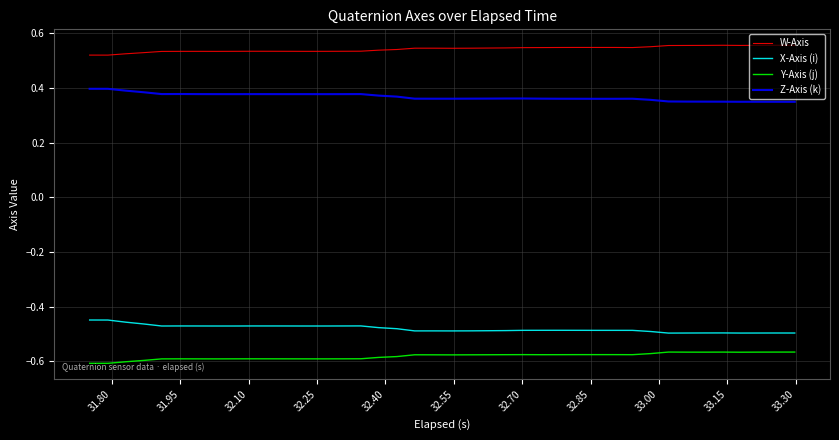

True or false: W-Axis and Z-Axis (k) intersect in this chart.

False